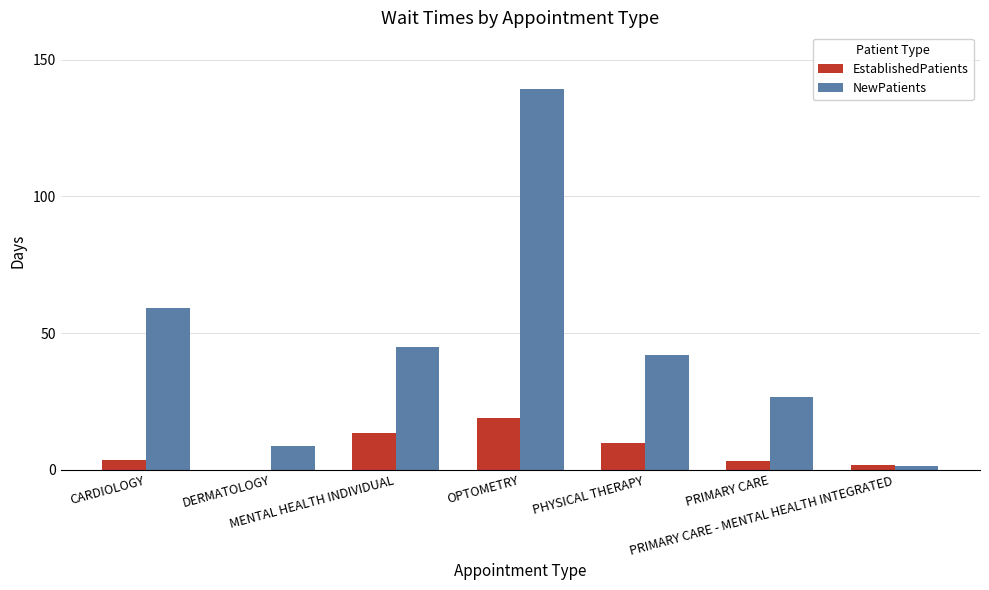

How many groups of bars are there?

7